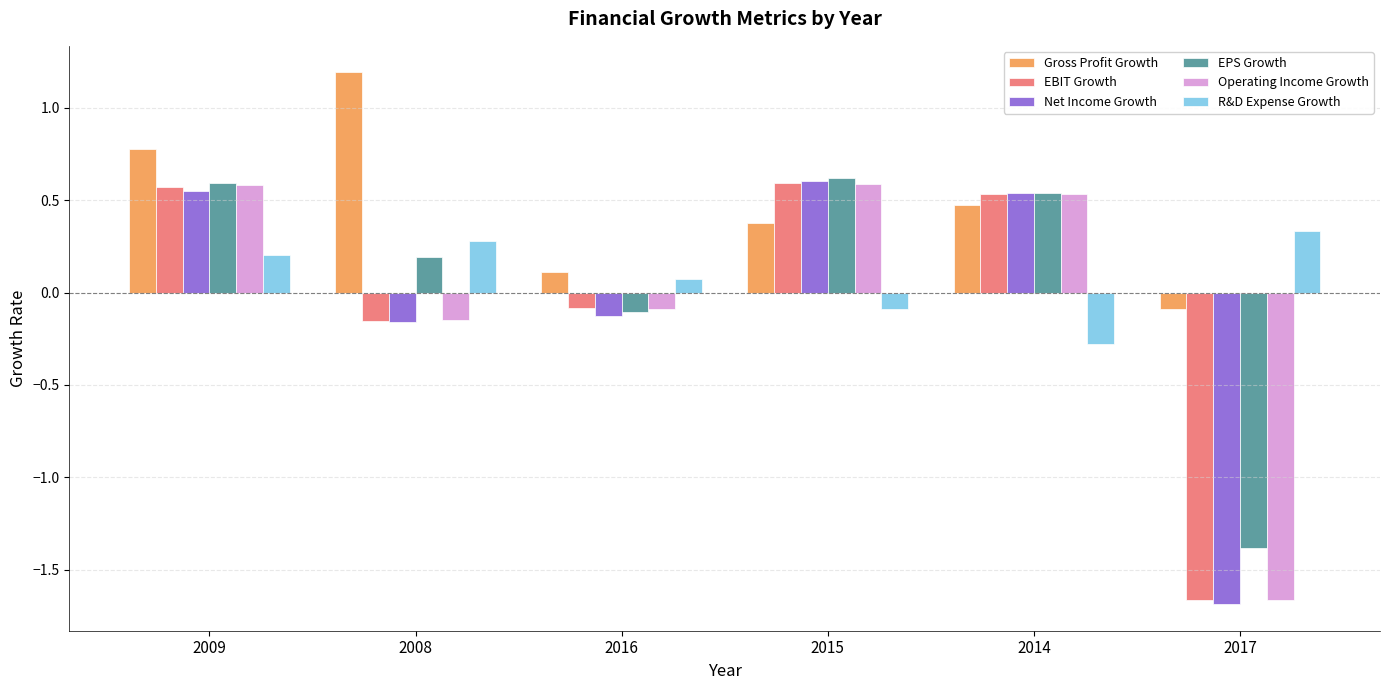

Is it true that R&D Expense Growth equals -0.4 at 2014?

False